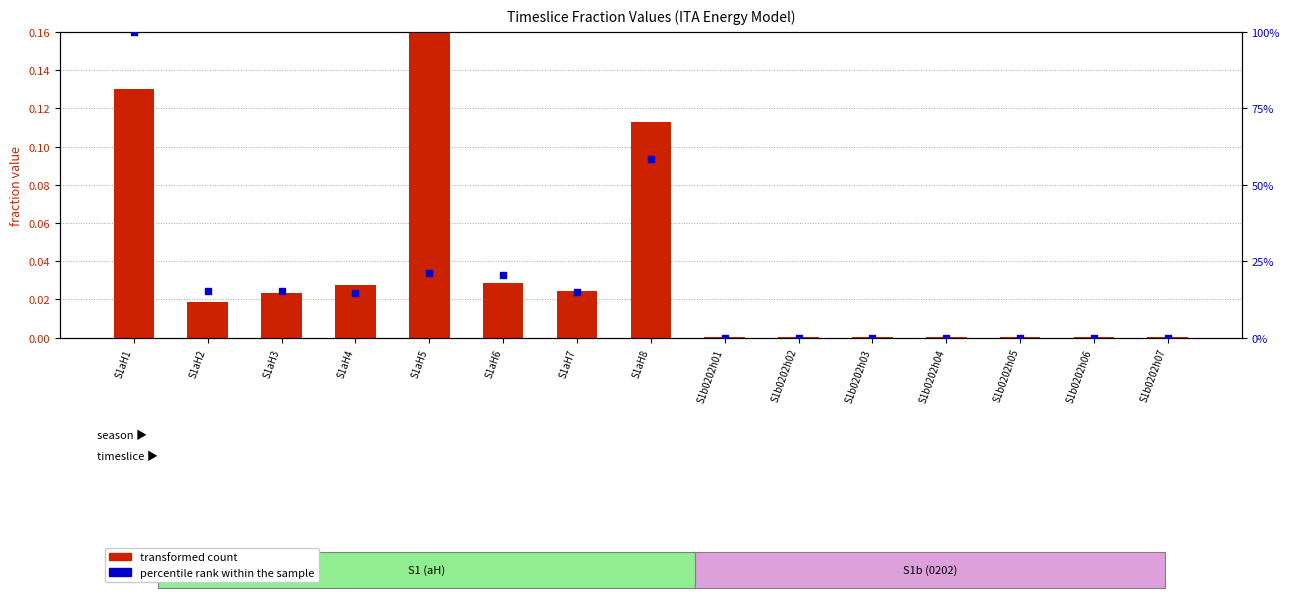

At which category is the sum across all series the highest?

S1aH1